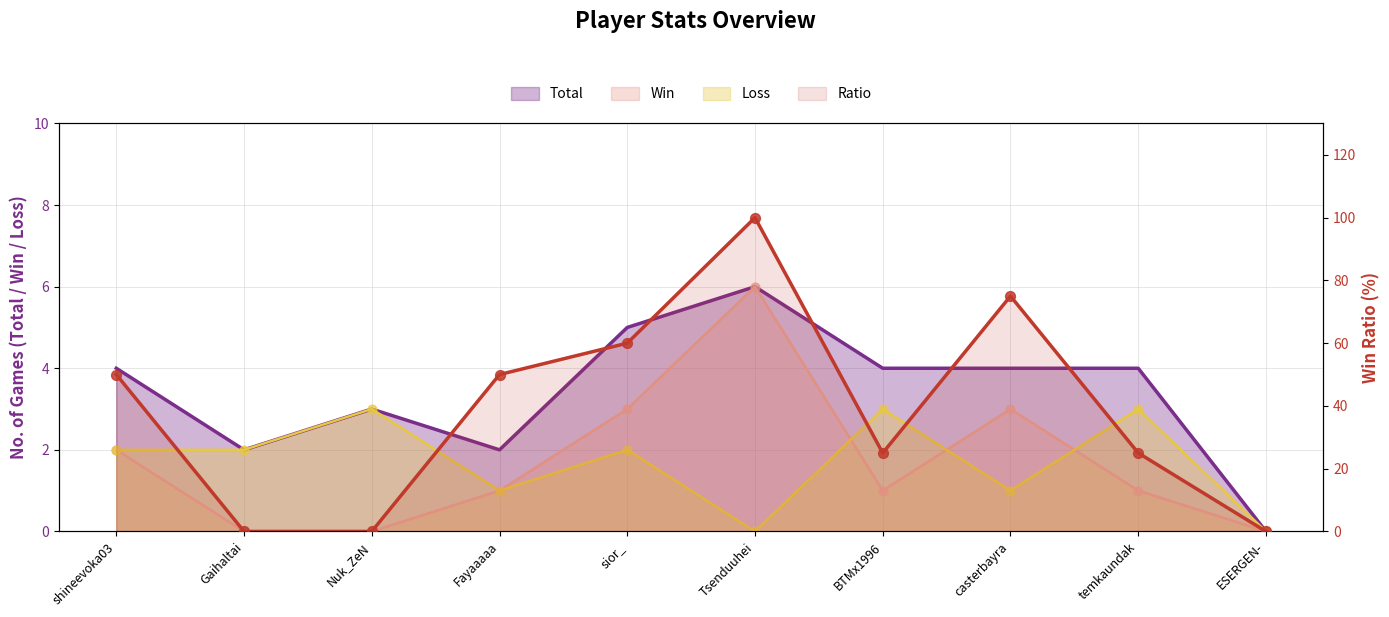

What is the total value across all series at temkaundak?

33